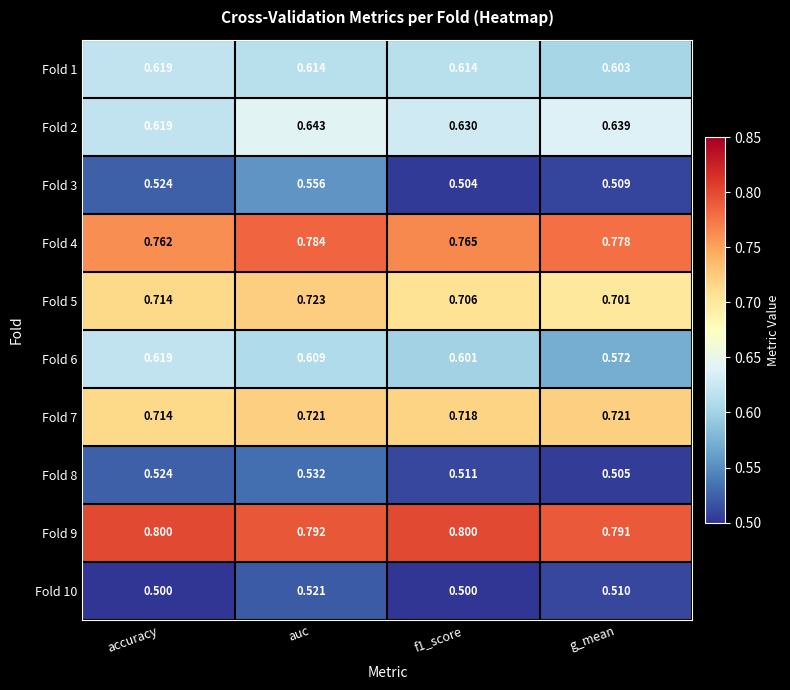

At which category is the sum across all series the highest?

auc